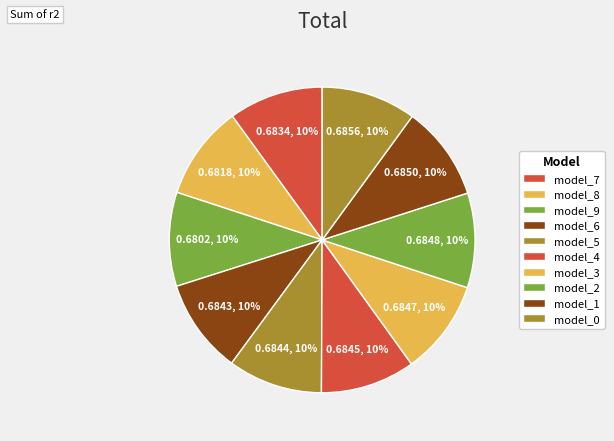

How many segments does this pie chart have?

10